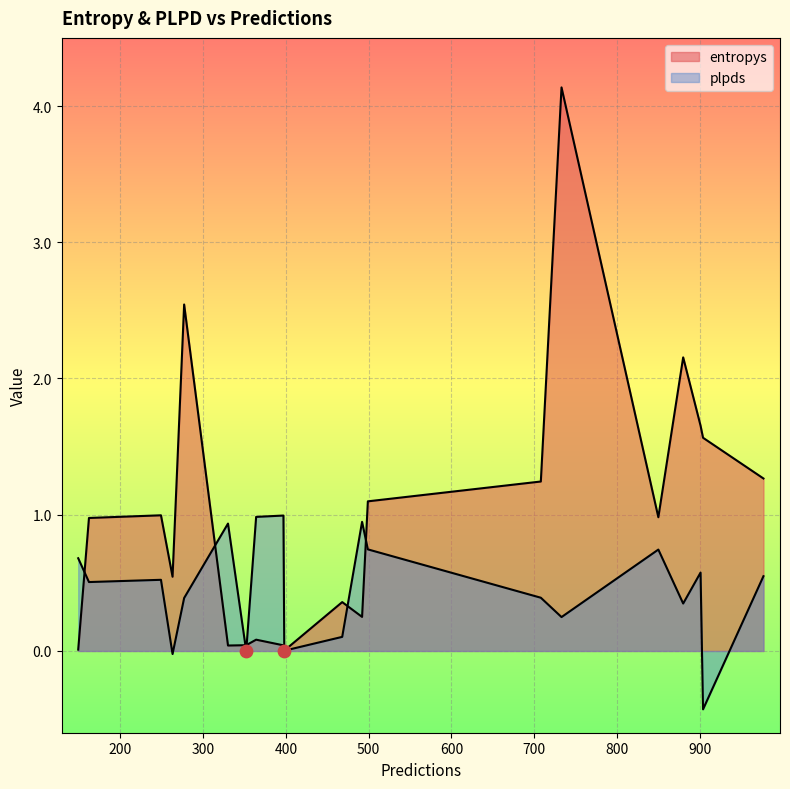

Is the value of plpds at 499 greater than the value of entropys at 352?

Yes